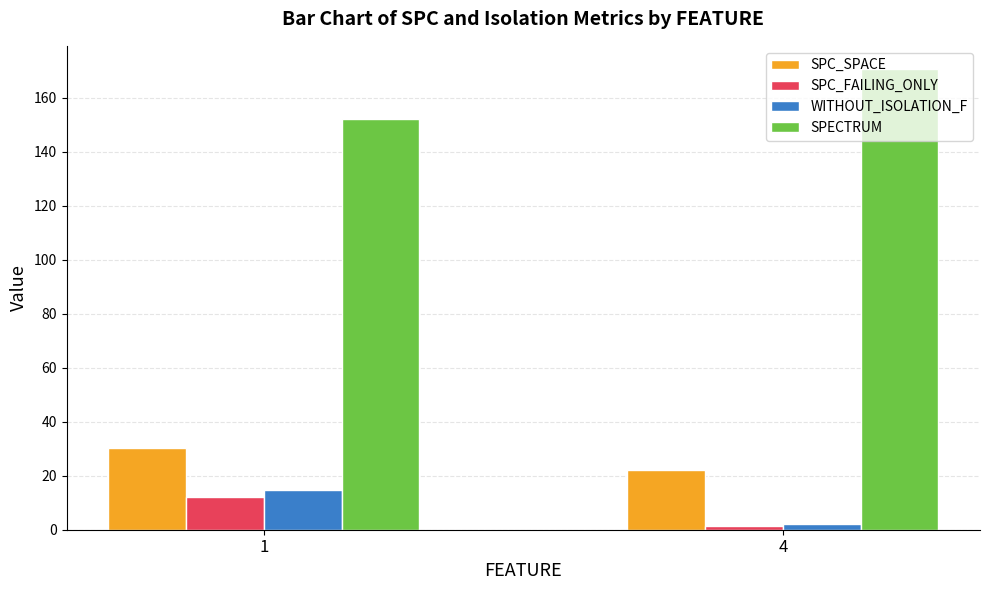

Which series has the largest total across all categories?

SPECTRUM